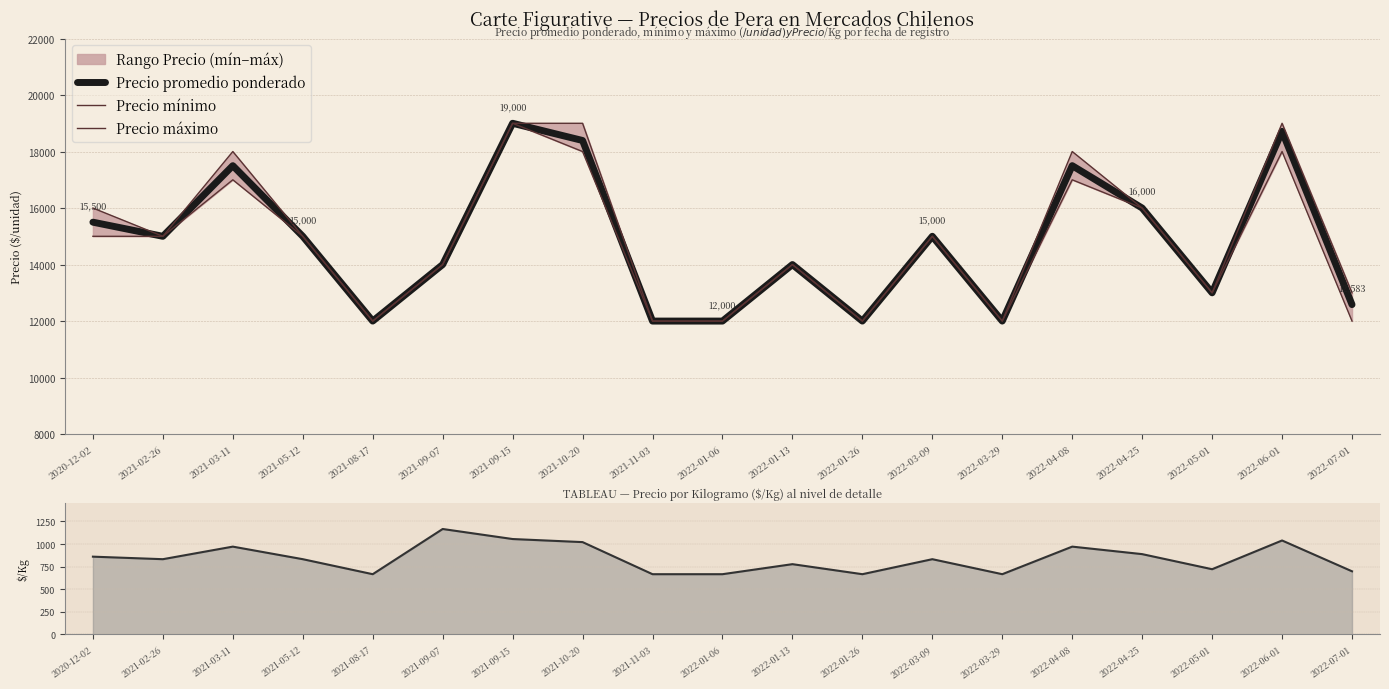

Rank the categories by Precio $/Kg value from highest to lowest.

2021-09-07, 2021-09-15, 2022-06-01, 2021-10-20, 2021-03-11, 2022-04-08, 2022-04-25, 2020-12-02, 2021-02-26, 2021-05-12, 2022-03-09, 2022-01-13, 2022-05-01, 2022-07-01, 2021-08-17, 2021-11-03, 2022-01-06, 2022-01-26, 2022-03-29